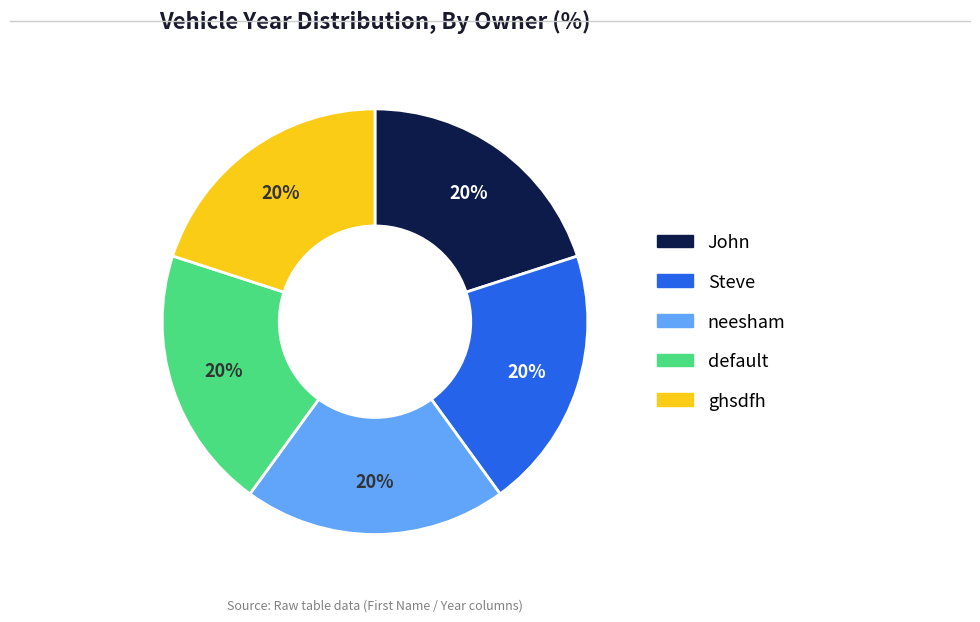

Does any single category account for the majority?

No